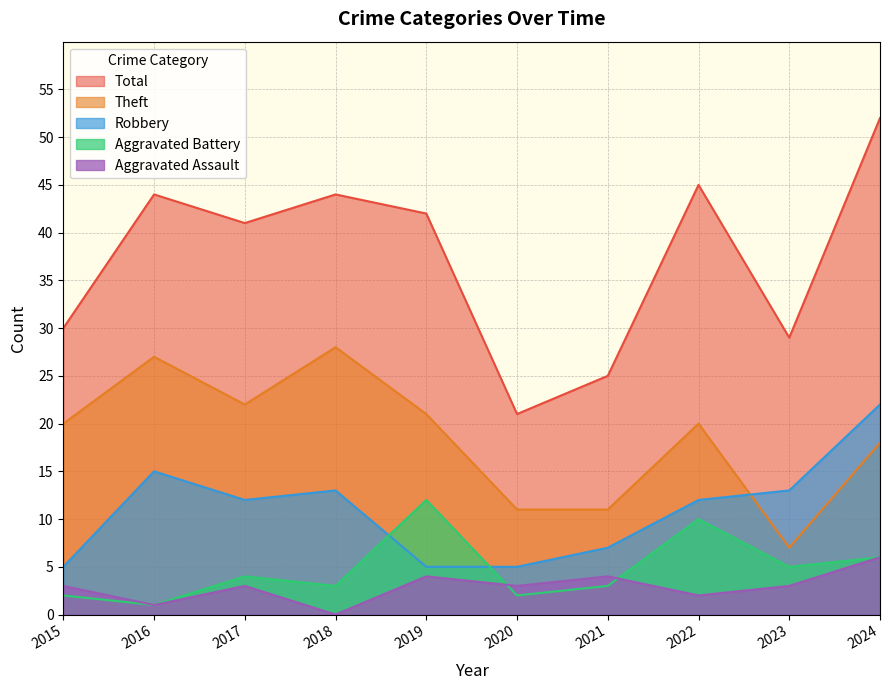

What is the difference between the maximum and minimum values in the Total series?

31